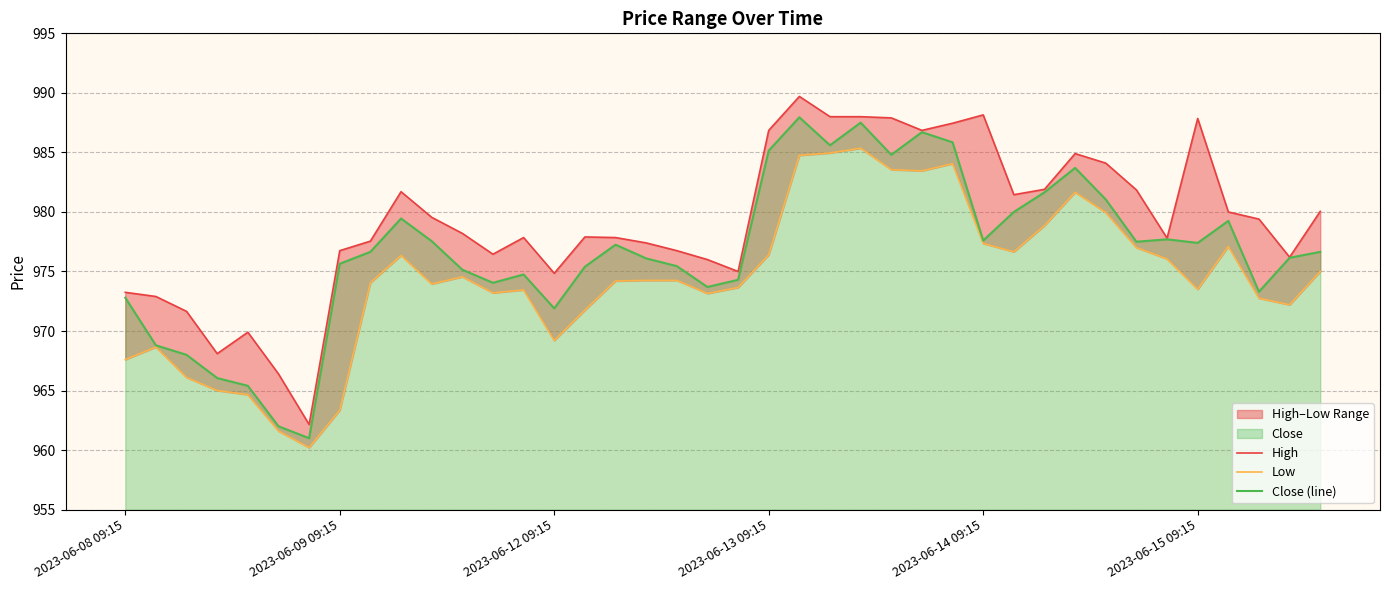

What is the average value of the Close (line) series?

976.7